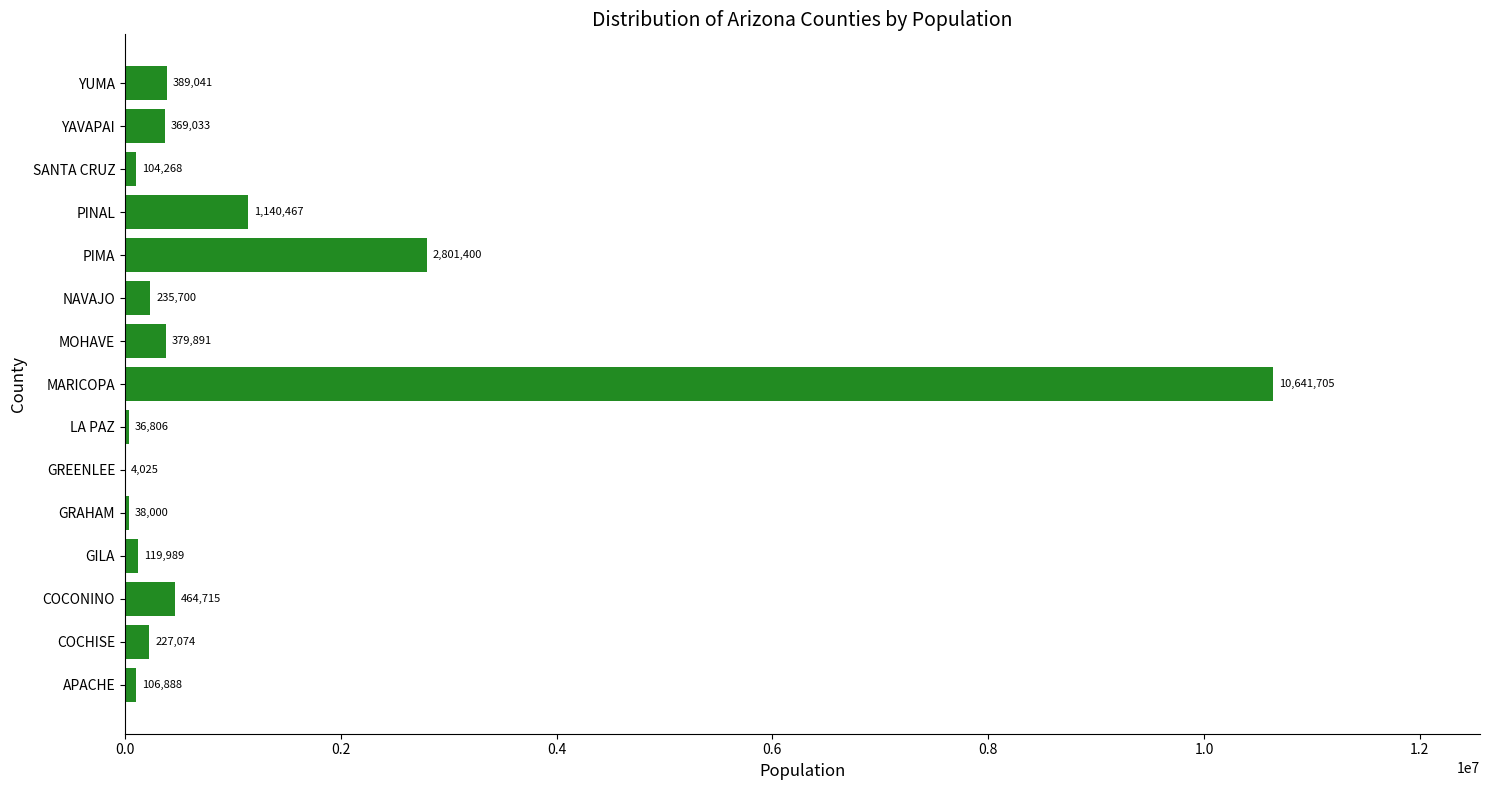

At which label is the value closest to 5322865?

PIMA